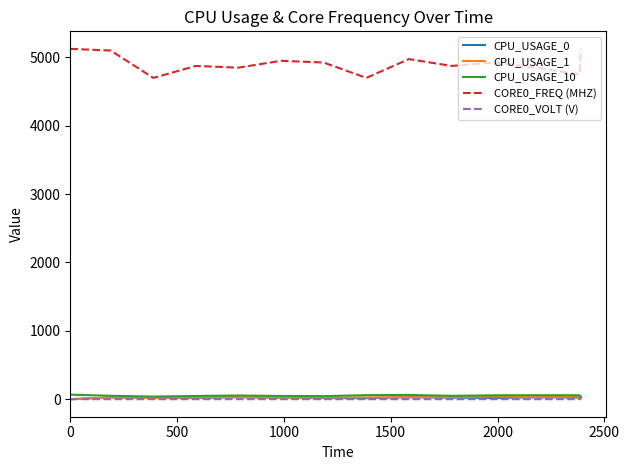

True or false: CPU_USAGE_1 and CORE0_FREQ (MHZ) intersect in this chart.

False